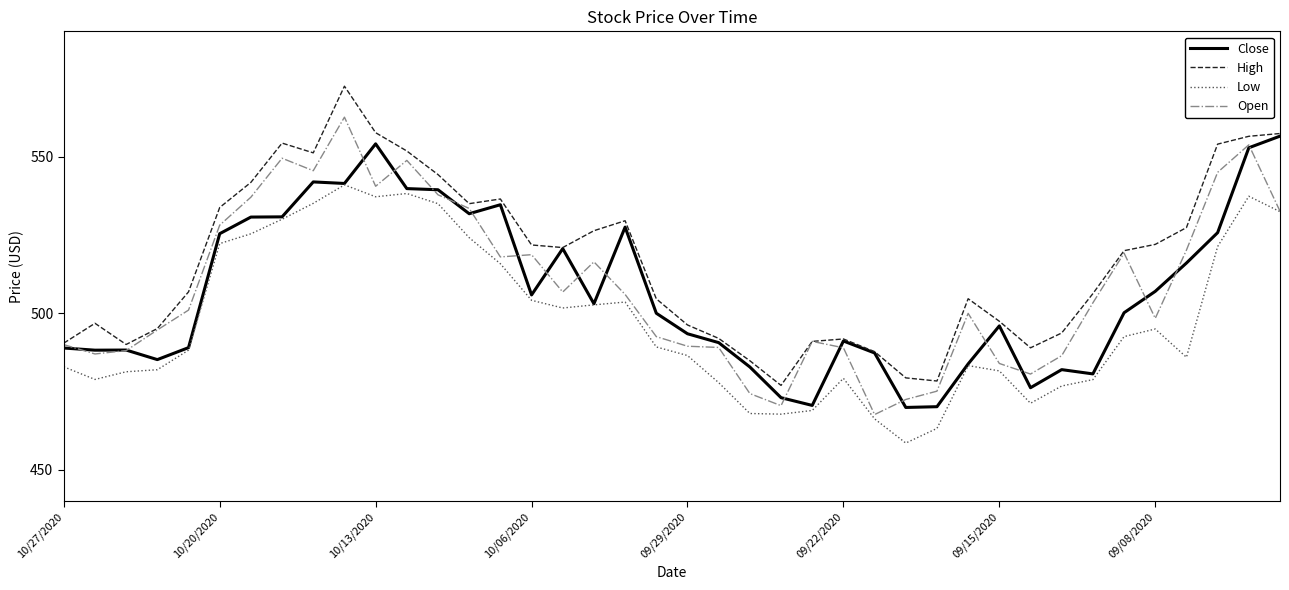

True or false: High and Low cross at least once.

False